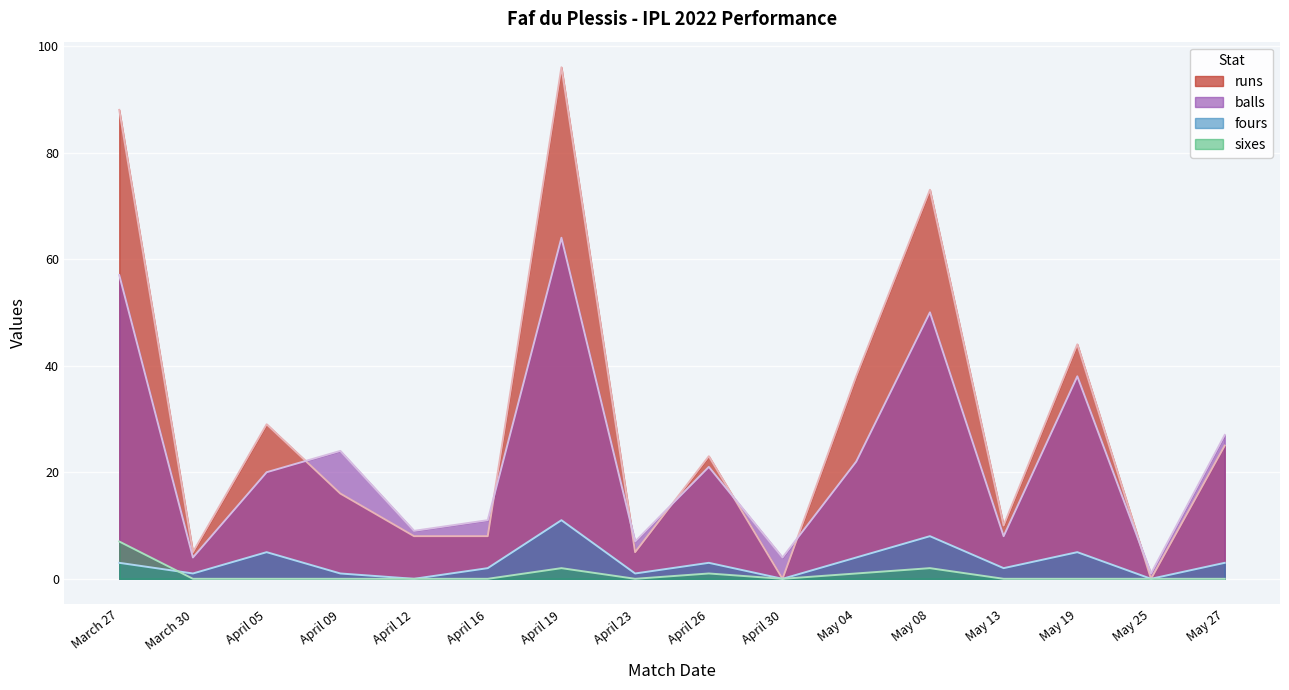

What is the difference between the highest and lowest values at March 30?

5